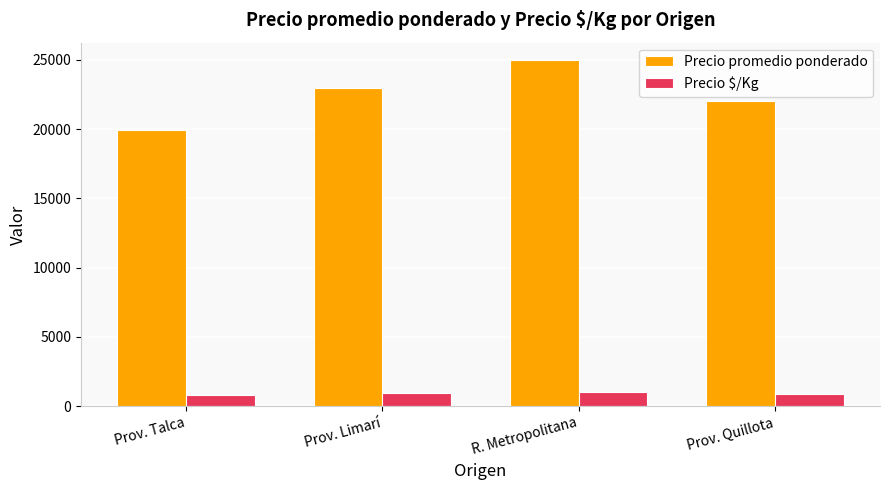

How many data points does each series have?

4